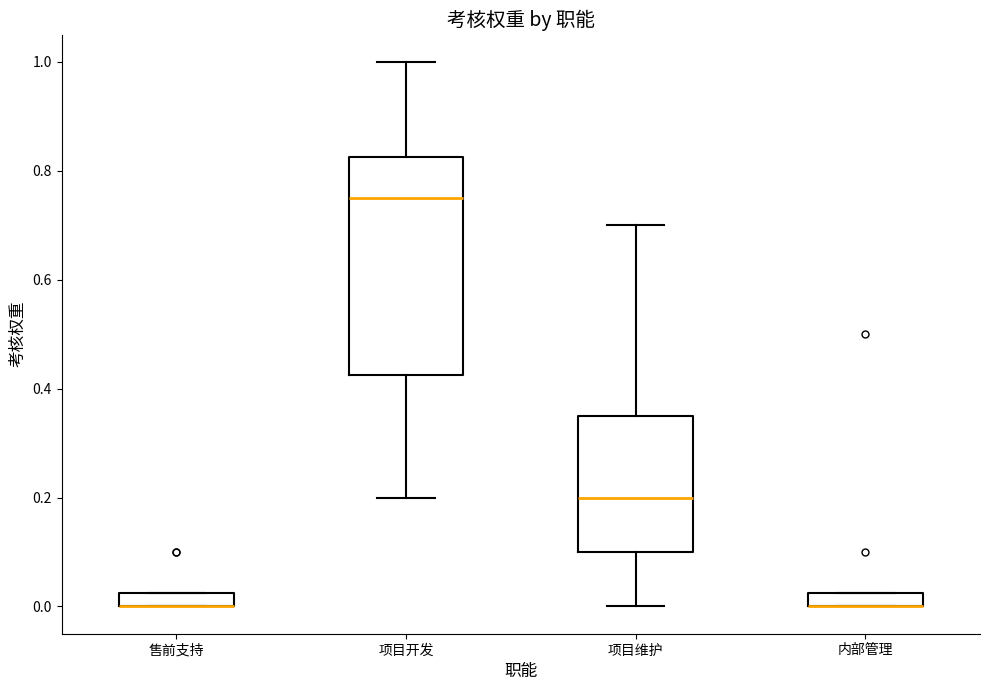

Where does the lower whisker of the box for 项目维护 end on the y-axis? The values are not printed on the chart, so give them approximately, as read against the axis.

0.00